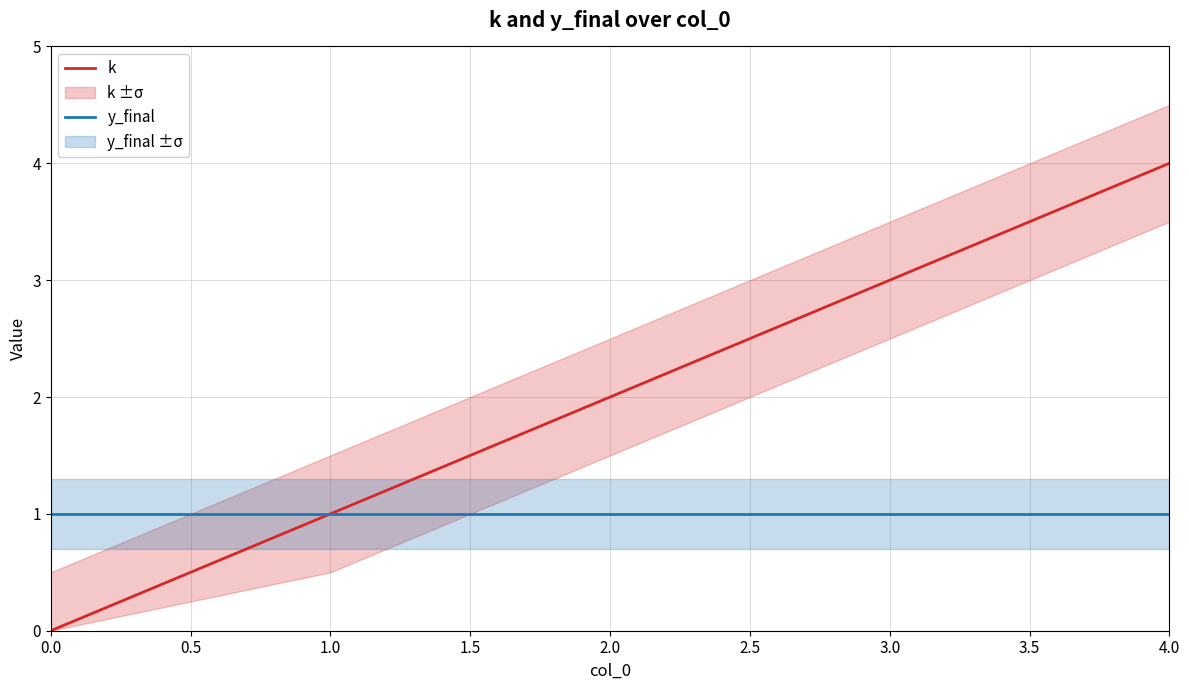

What is the value of the k point at the 5th from the left?

4